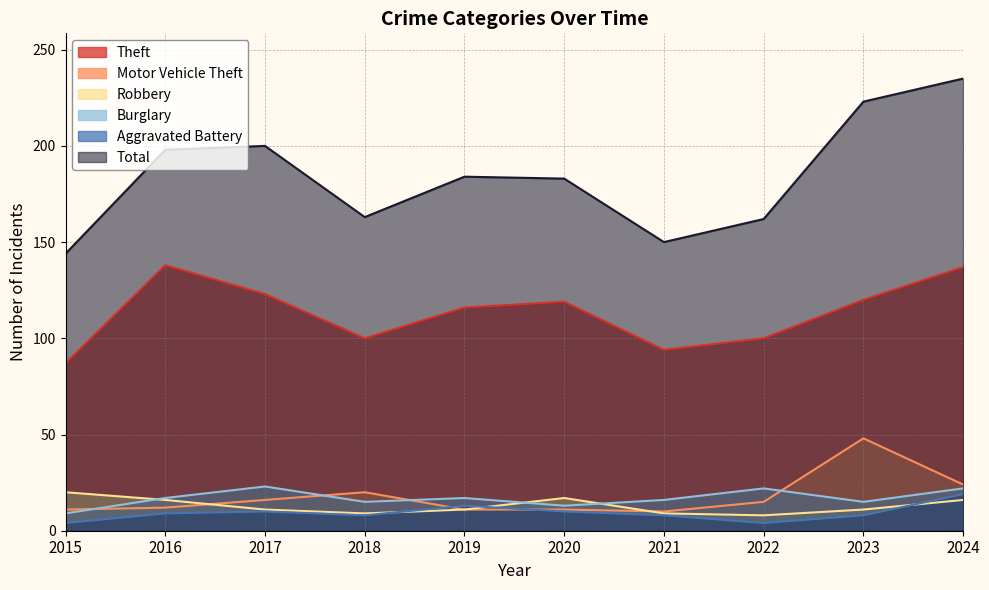

Which series has the largest range (max minus min)?

Total